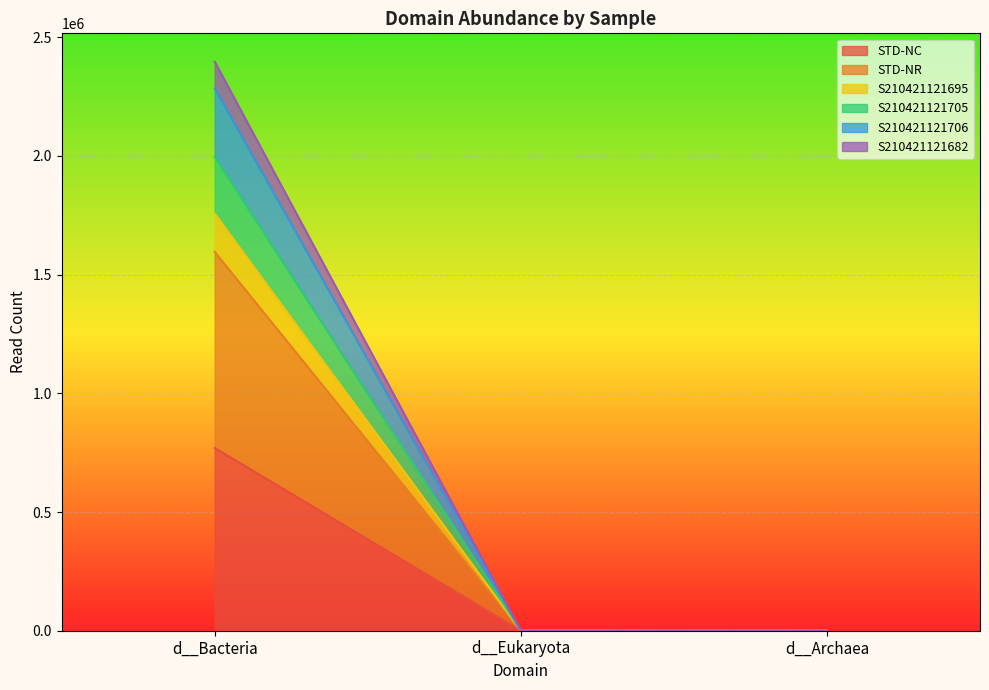

What is the maximum value for STD-NC?

769381